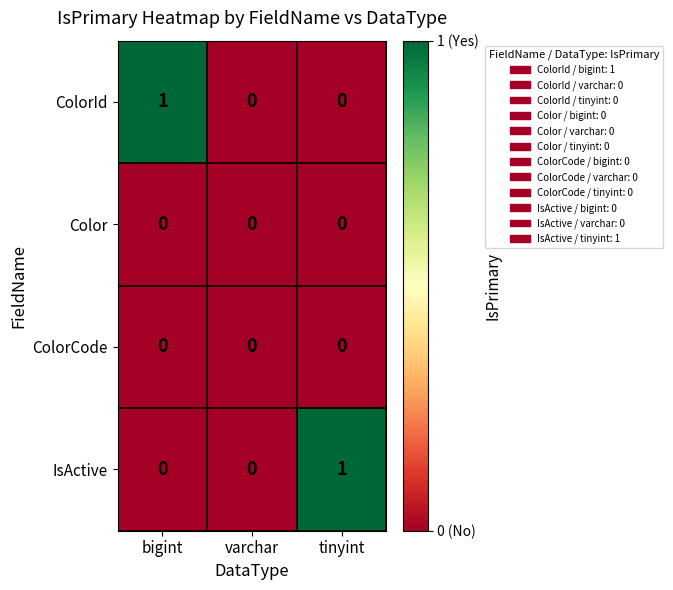

What is the total value across all series at bigint?

1